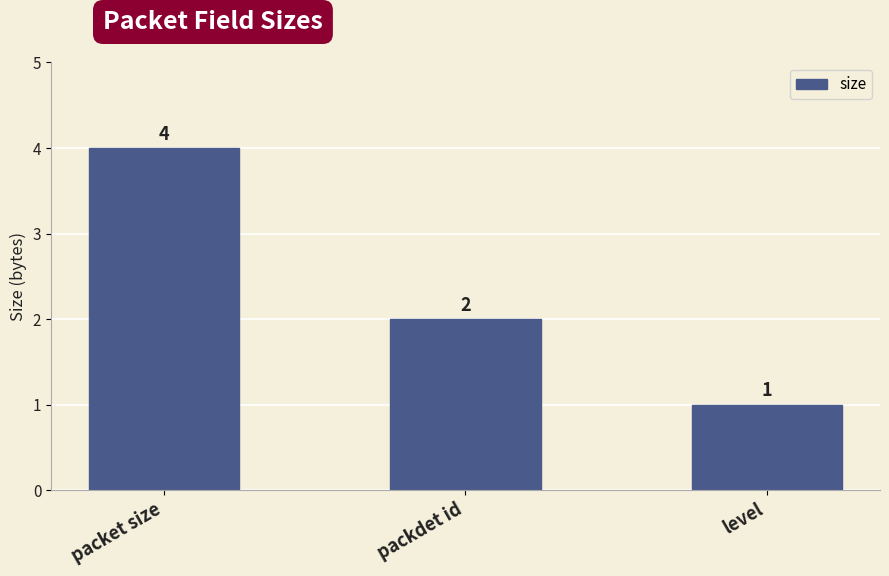

Which has a higher value, packdet id or packet size?

packet size